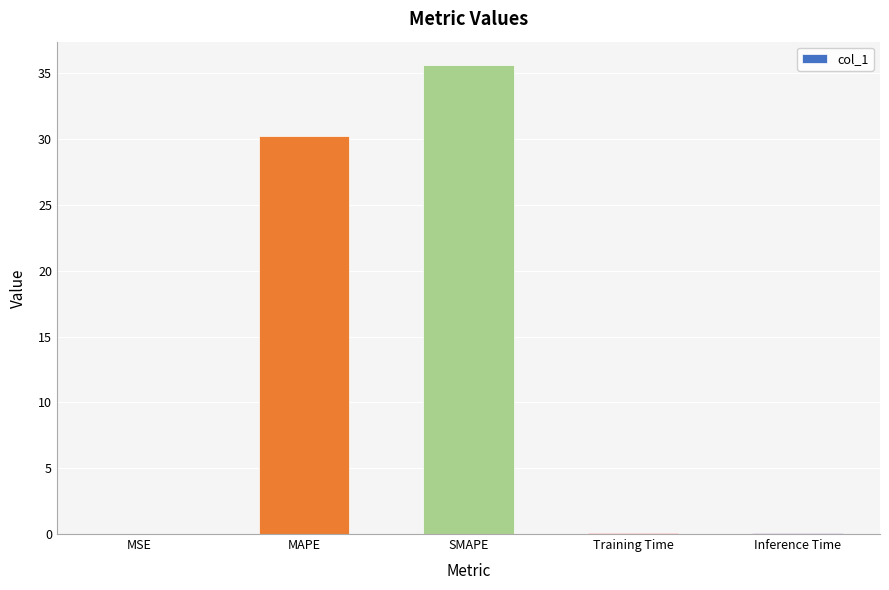

What is the maximum value shown in the chart?

35.6